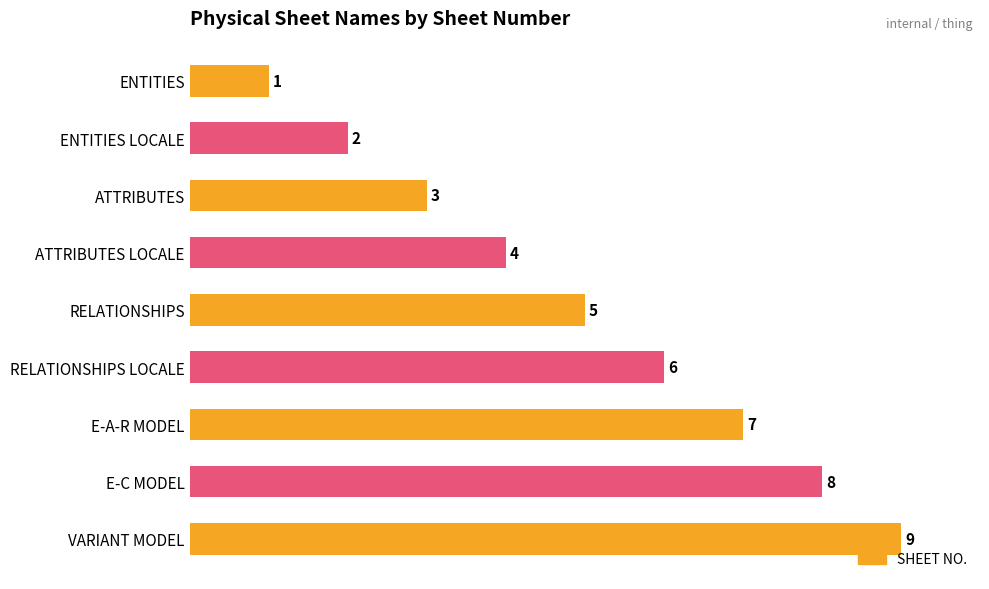

Which has a higher value, E-C MODEL or ENTITIES LOCALE?

E-C MODEL